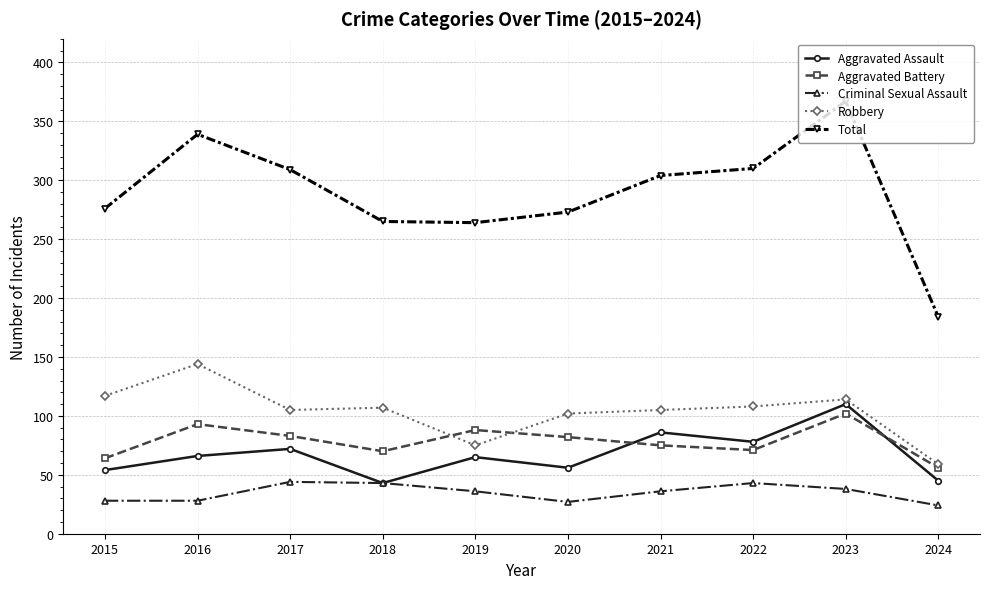

Which series has the largest total across all categories?

Total